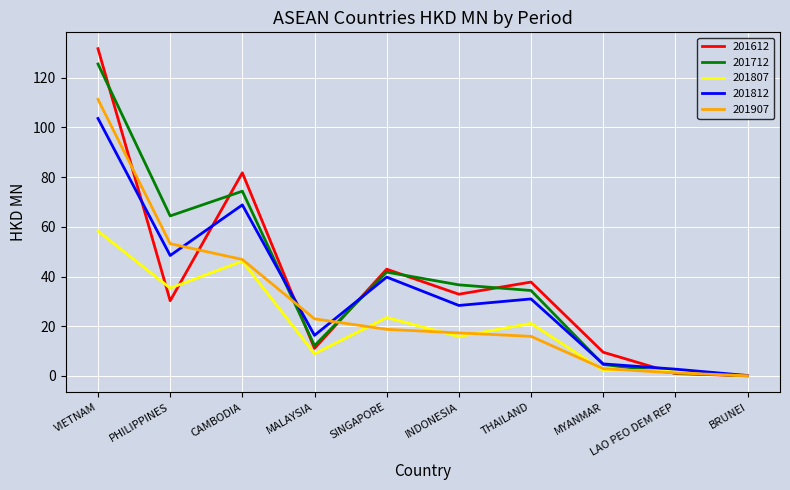

True or false: 201907 has a value of 0.1 at BRUNEI.

True